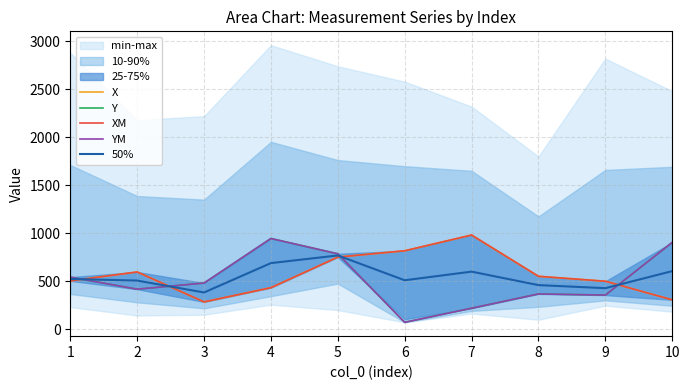

What is the minimum value shown in the chart?

71.9